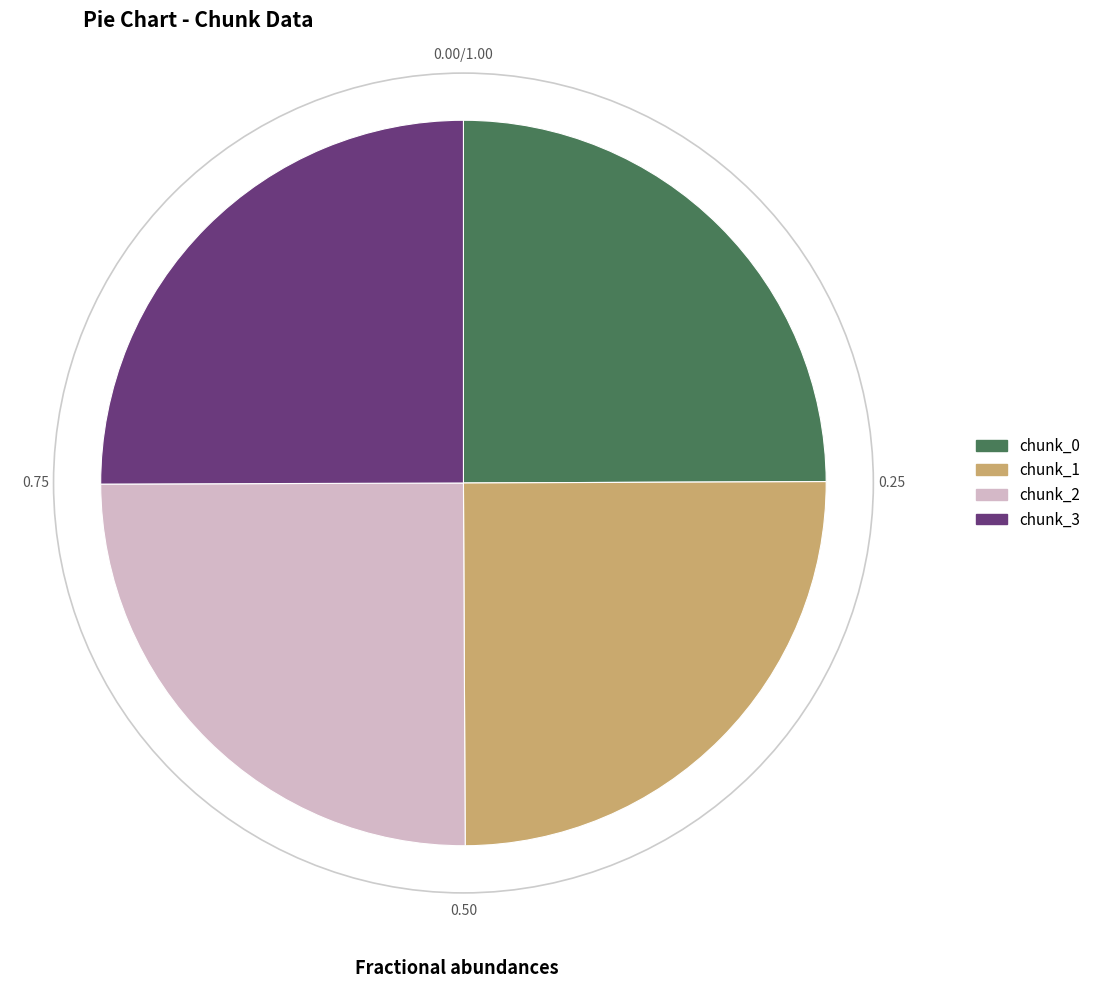

Is there a majority slice in this chart?

No